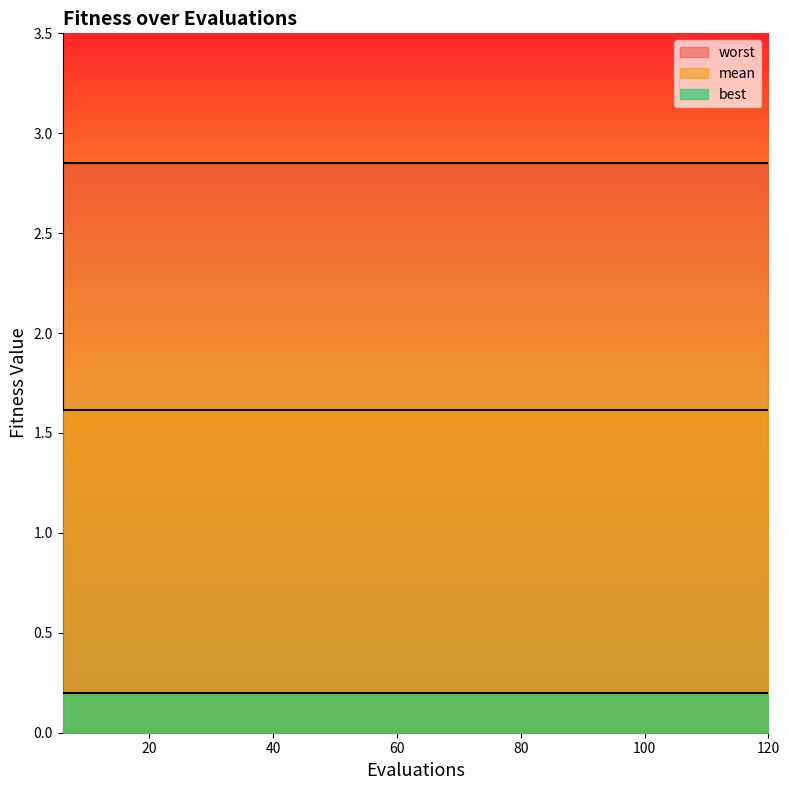

Reading right to left, what are all the values shown in this chart?

mean: 19=1.6	18=1.6	17=1.6	16=1.6	15=1.6	14=1.6	13=1.6	12=1.6	11=1.6	10=1.6	9=1.6	8=1.6	7=1.6	6=1.6	5=1.6	4=1.6	3=1.6	2=1.6	1=1.6	0=1.6
best: 19=0.2	18=0.2	17=0.2	16=0.2	15=0.2	14=0.2	13=0.2	12=0.2	11=0.2	10=0.2	9=0.2	8=0.2	7=0.2	6=0.2	5=0.2	4=0.2	3=0.2	2=0.2	1=0.2	0=0.2
worst: 19=2.9	18=2.9	17=2.9	16=2.9	15=2.9	14=2.9	13=2.9	12=2.9	11=2.9	10=2.9	9=2.9	8=2.9	7=2.9	6=2.9	5=2.9	4=2.9	3=2.9	2=2.9	1=2.9	0=2.9